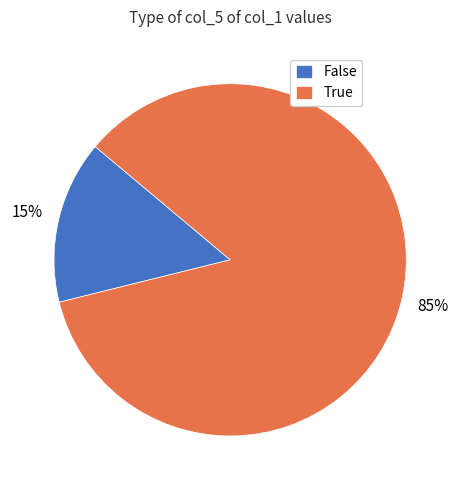

Count the number of slices in the pie.

2